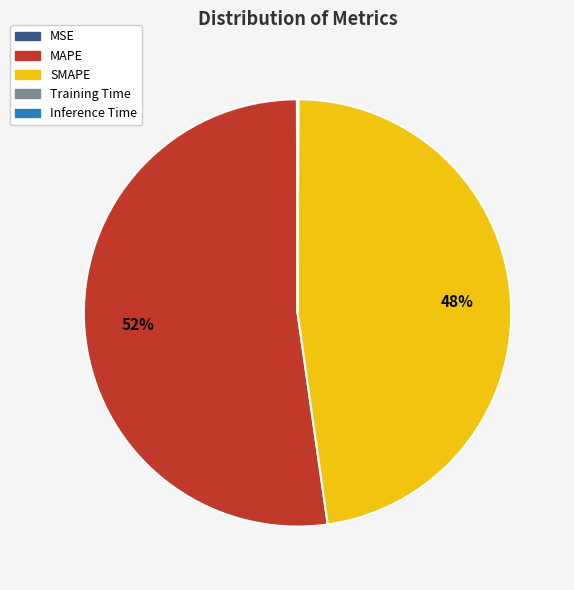

The MAPE slice represents 52% of the pie. True or false?

True